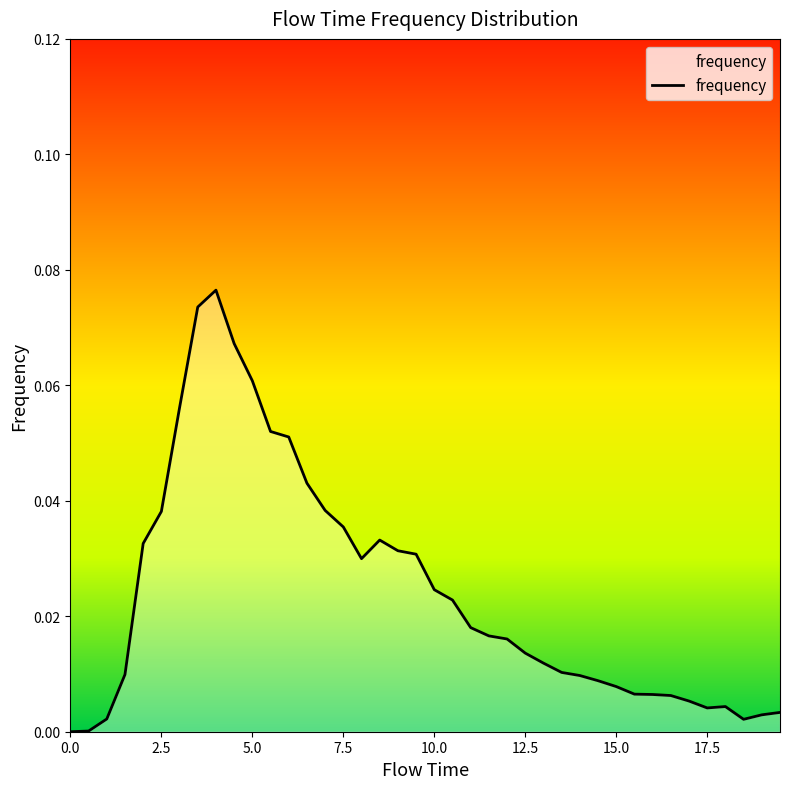

Does the chart display data point markers on the line(s)?

No